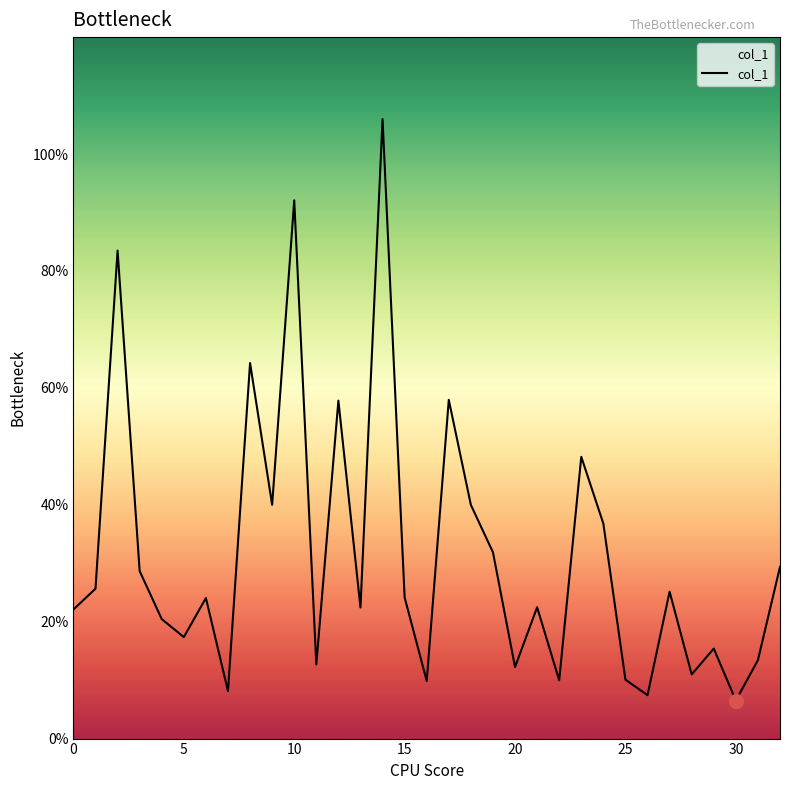

Does the chart have visible grid lines?

No